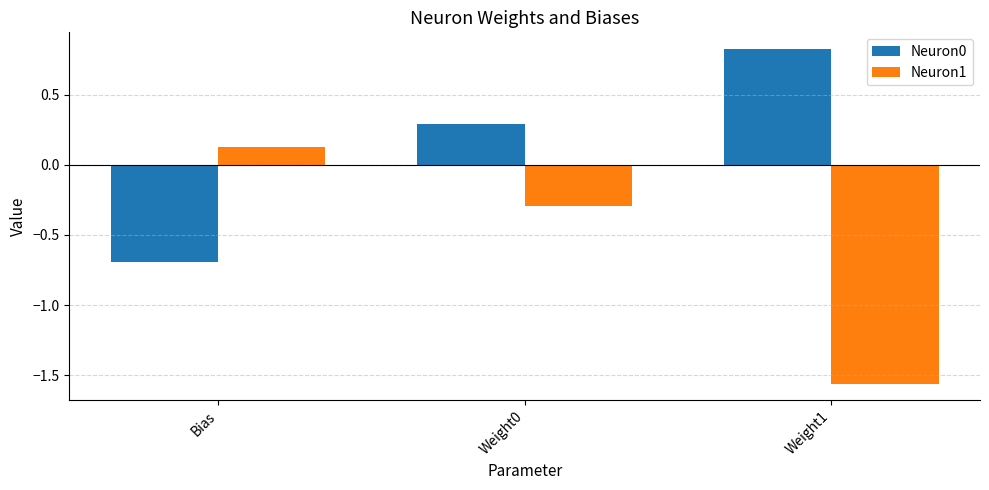

What is the difference between the highest and lowest values at Weight1?

2.4